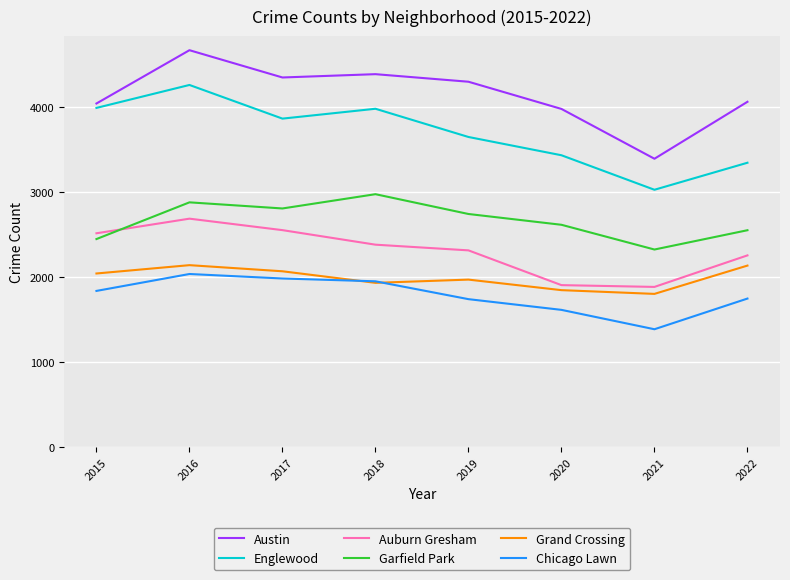

True or false: Grand Crossing has a value of 3540 at 2017.

False